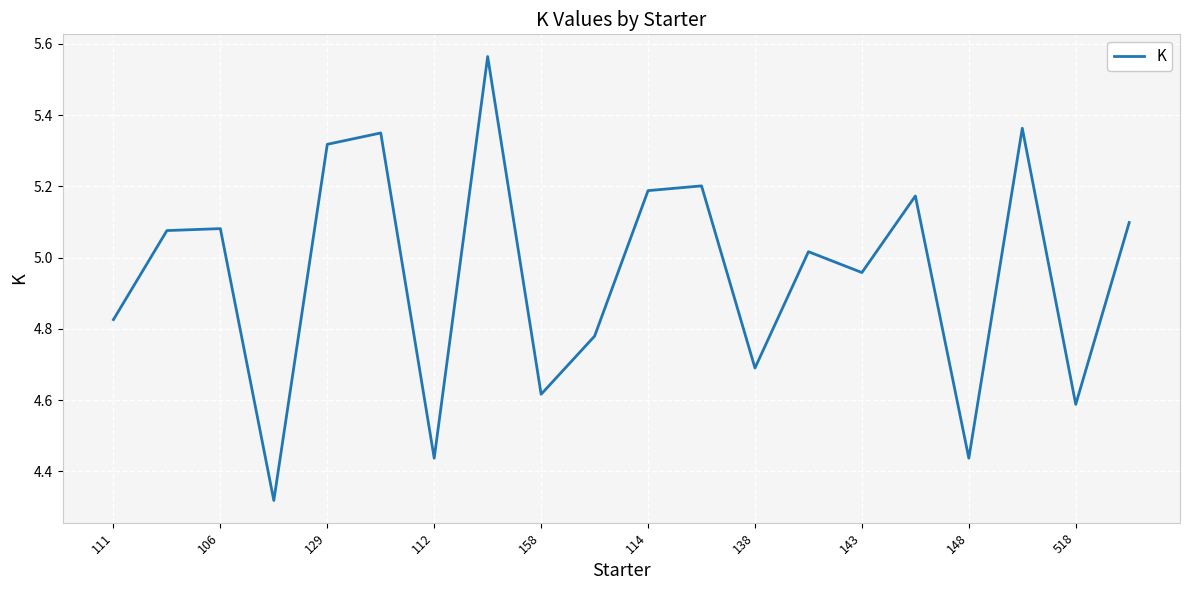

What is the difference between the maximum and minimum values?

1.2